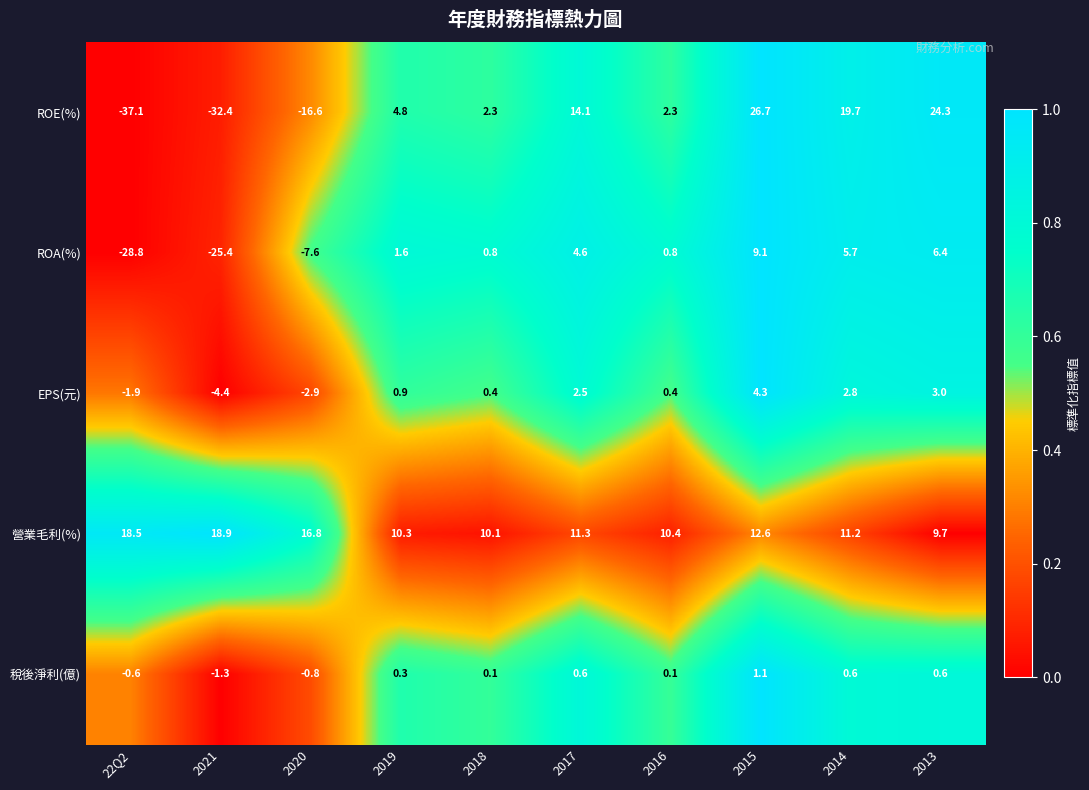

How many values in the 營業毛利(%) series are below 11?

4